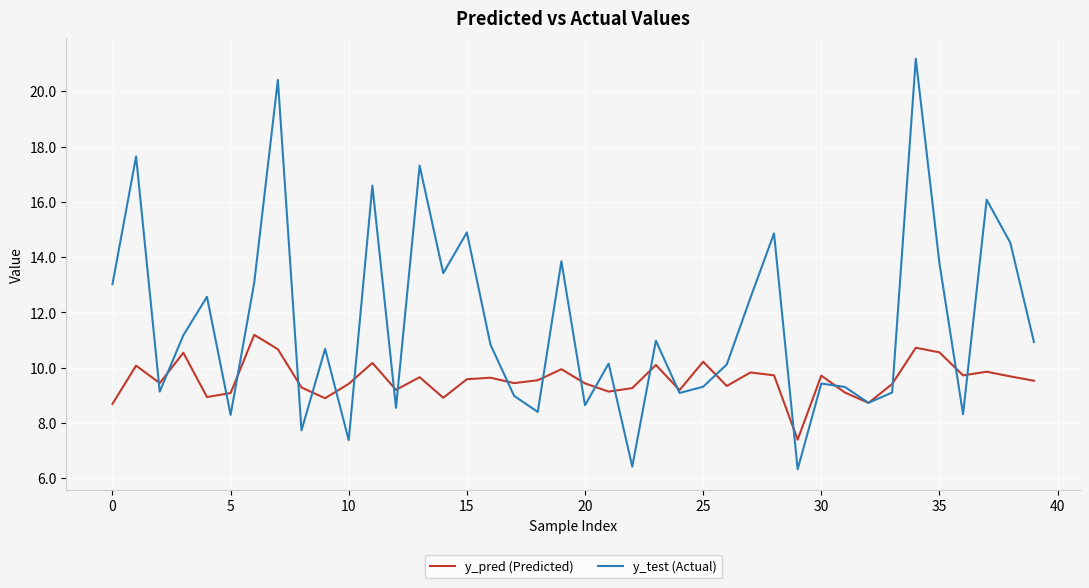

In y_test (Actual), how many points are lower than both neighbors (excluding endpoints)?

13